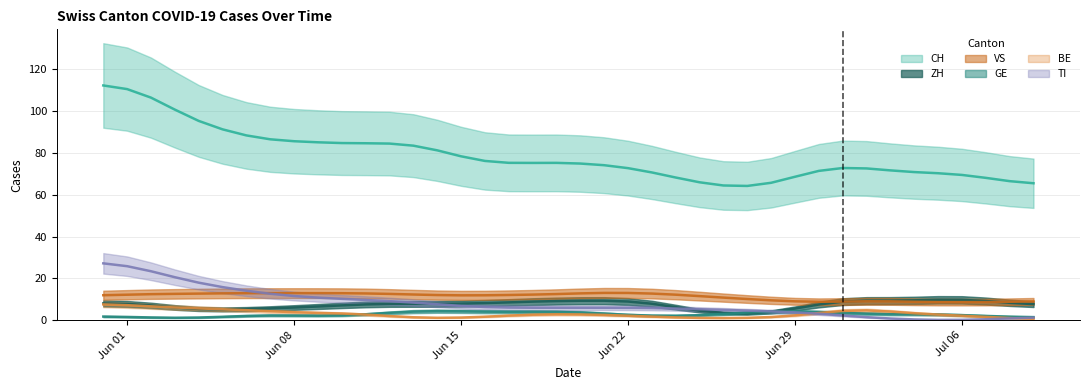

Rank the series at 16 from lowest to highest value.

BE, GE, TI, ZH, VS, CH